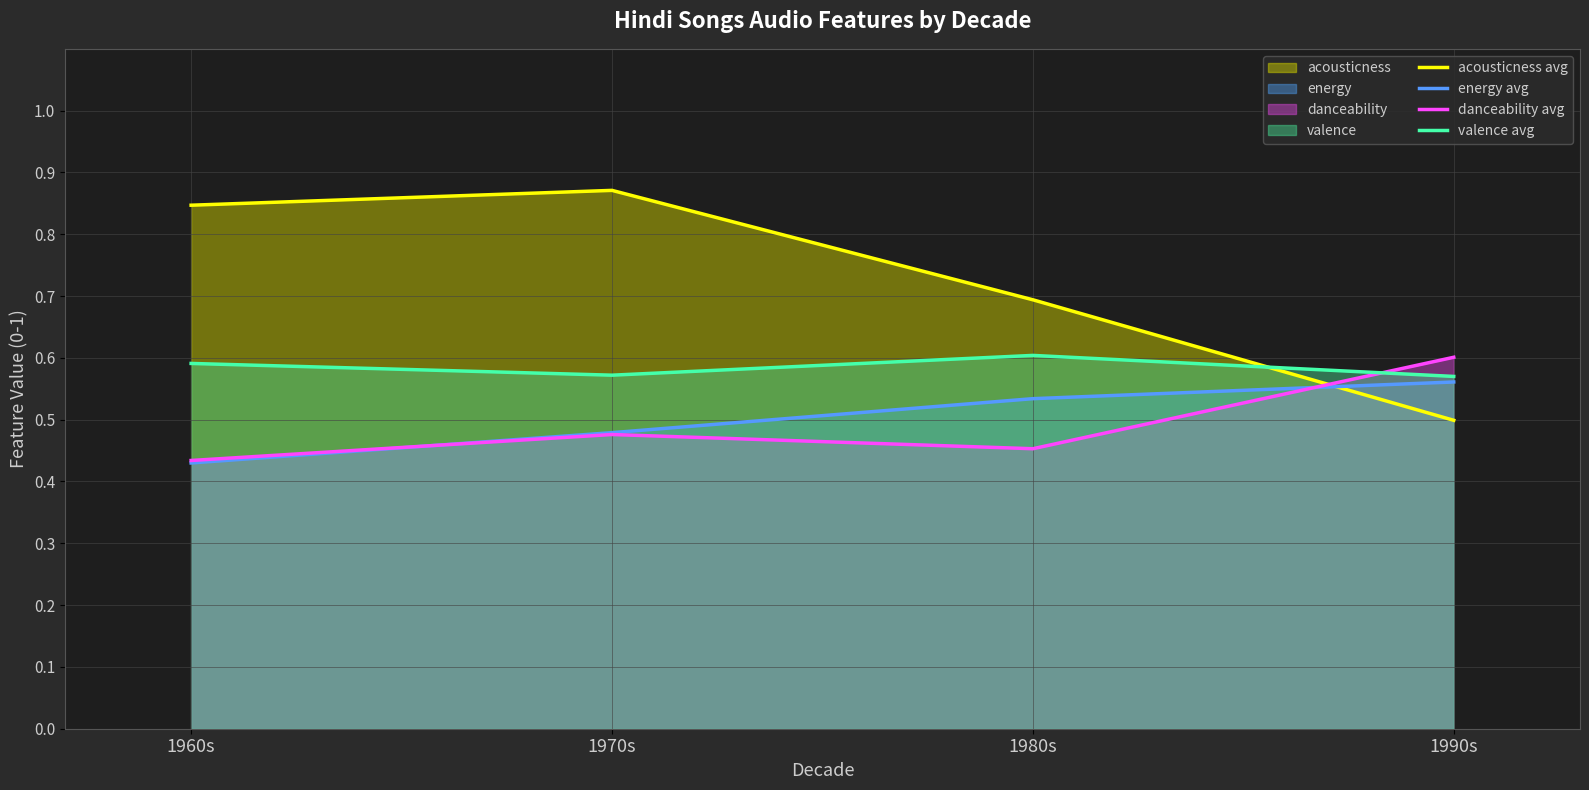

What is the sum of the energy avg values at 1970s and 1990s?

1.0